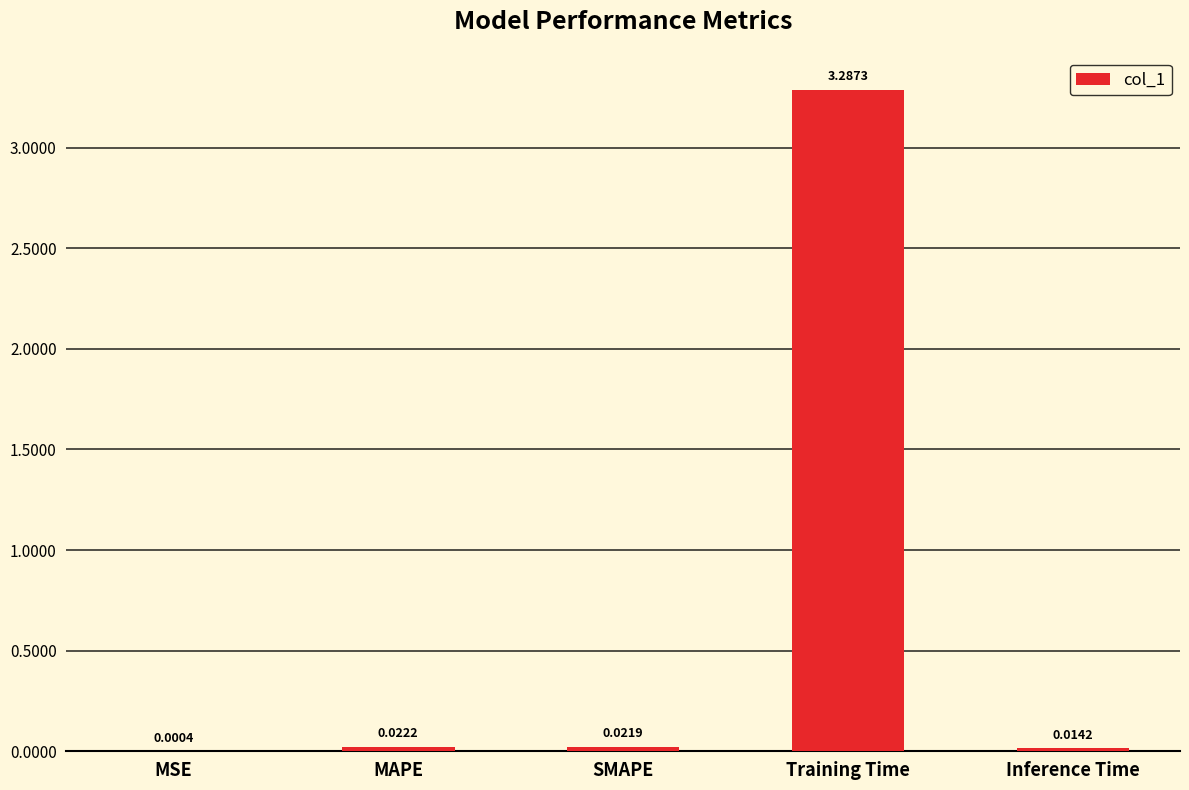

What is the sum of all values?

3.3